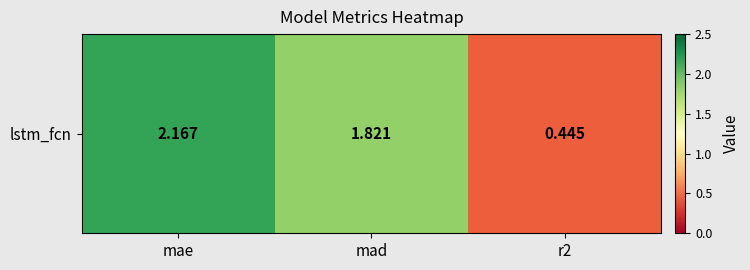

Between r2 and mad, which is larger?

mad